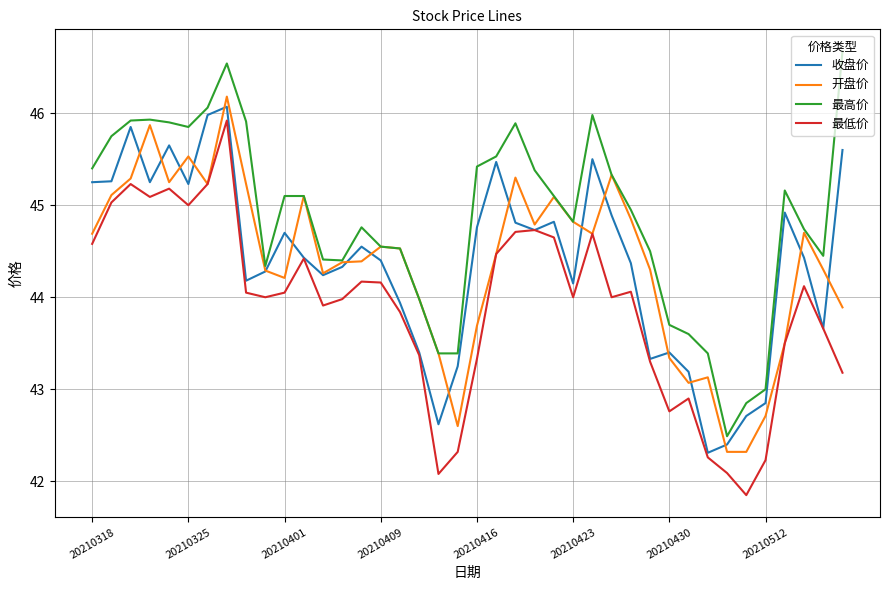

Which series has the largest total across all categories?

最高价